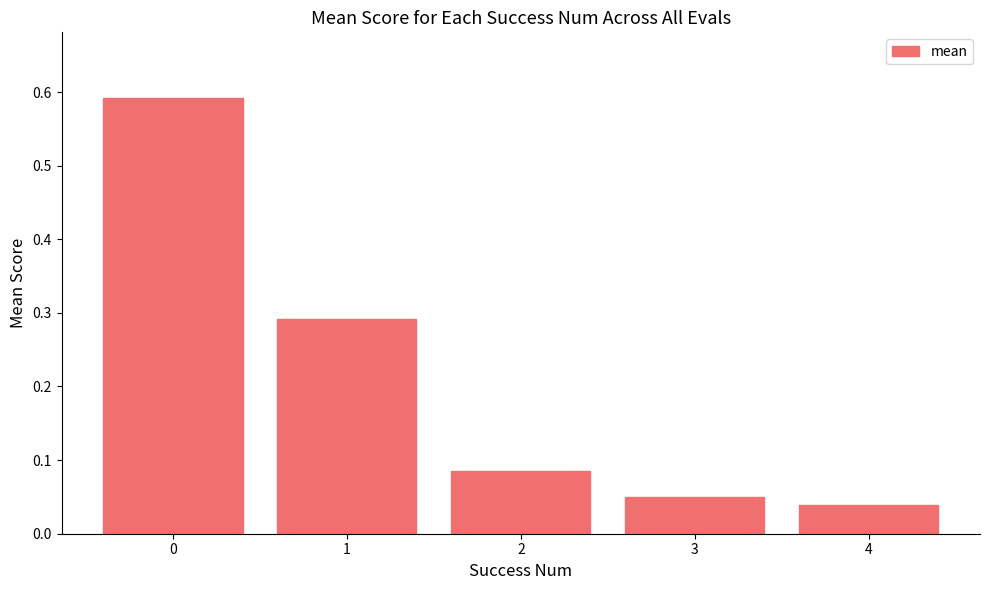

What is the sum of all values?

1.1